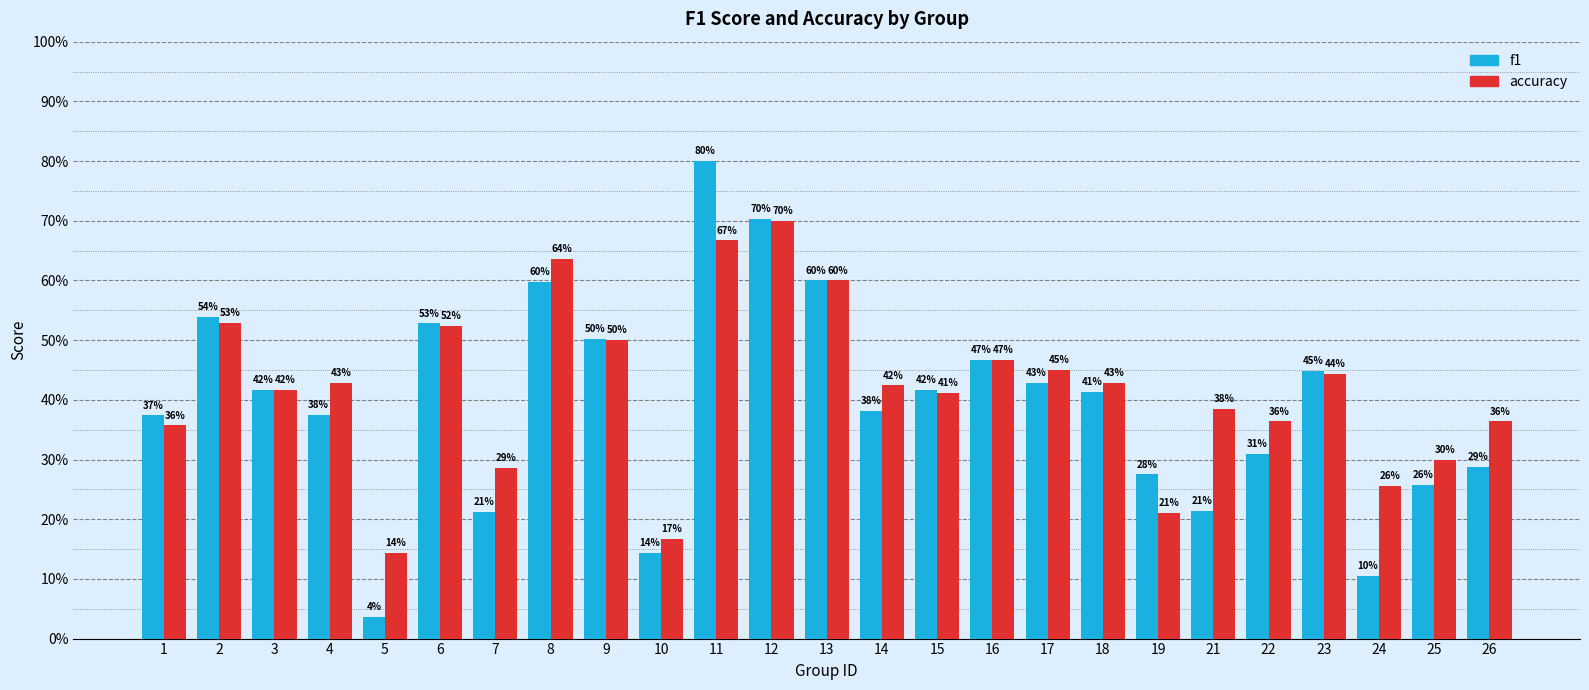

Rank the categories by accuracy value from highest to lowest.

12, 11, 8, 13, 2, 6, 9, 16, 17, 23, 4, 18, 14, 3, 15, 21, 22, 26, 1, 25, 7, 24, 19, 10, 5